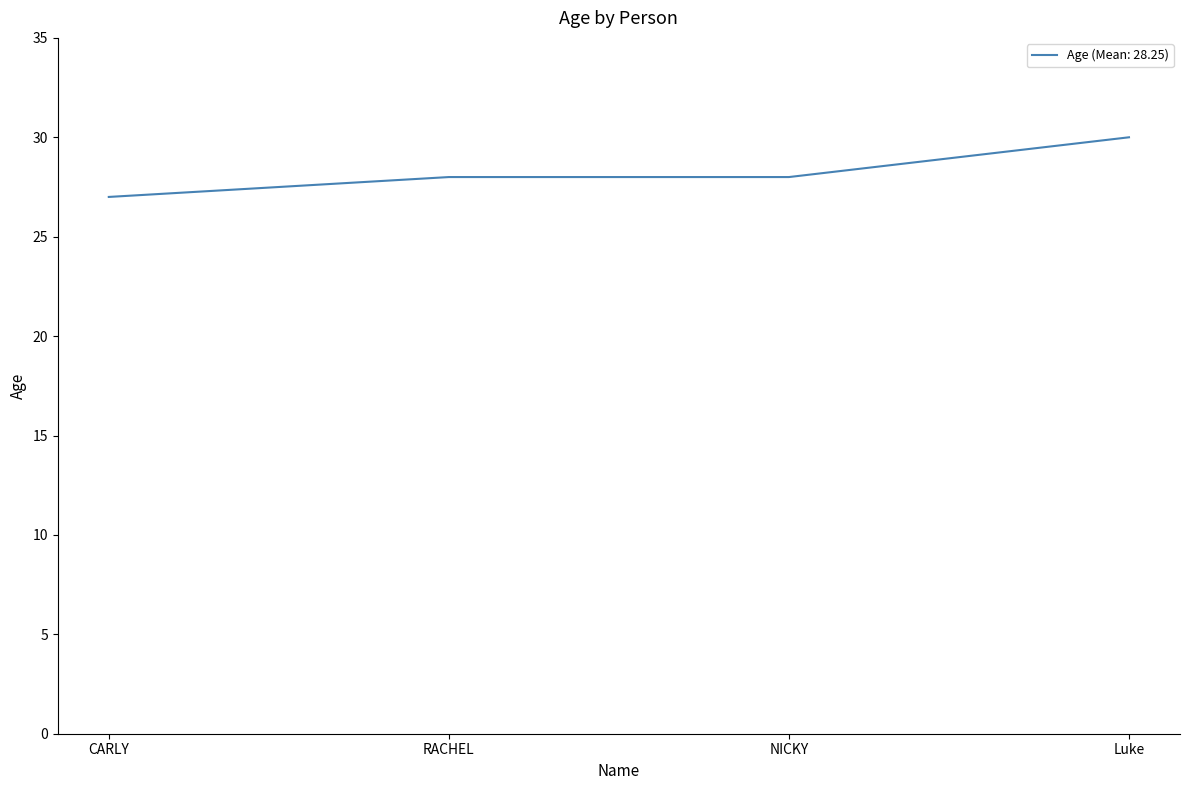

What is the sum of the values at NICKY and Luke?

58